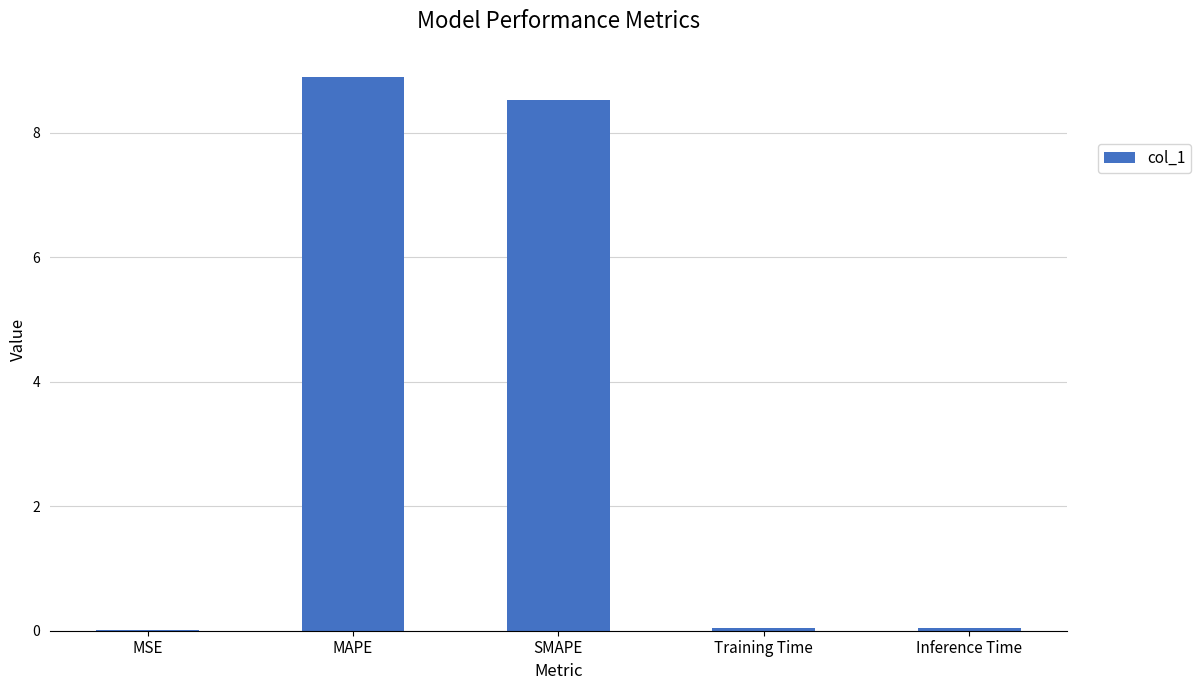

Which has a higher value, SMAPE or Training Time?

SMAPE